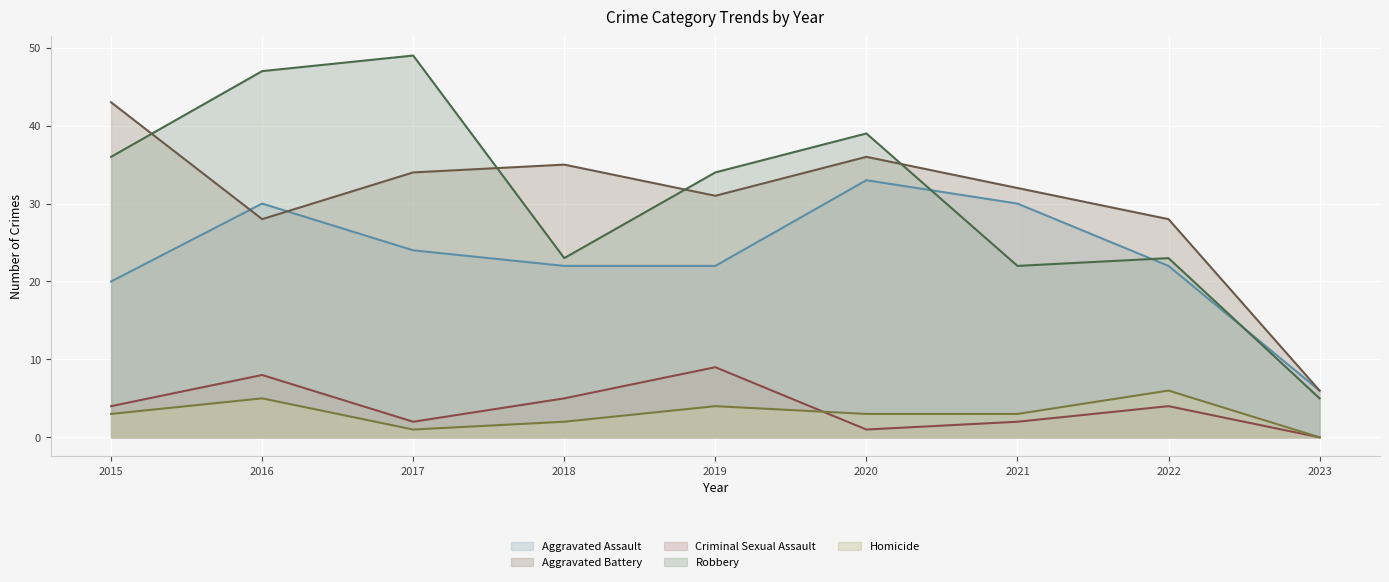

At which category does Homicide reach its first local valley?

2017